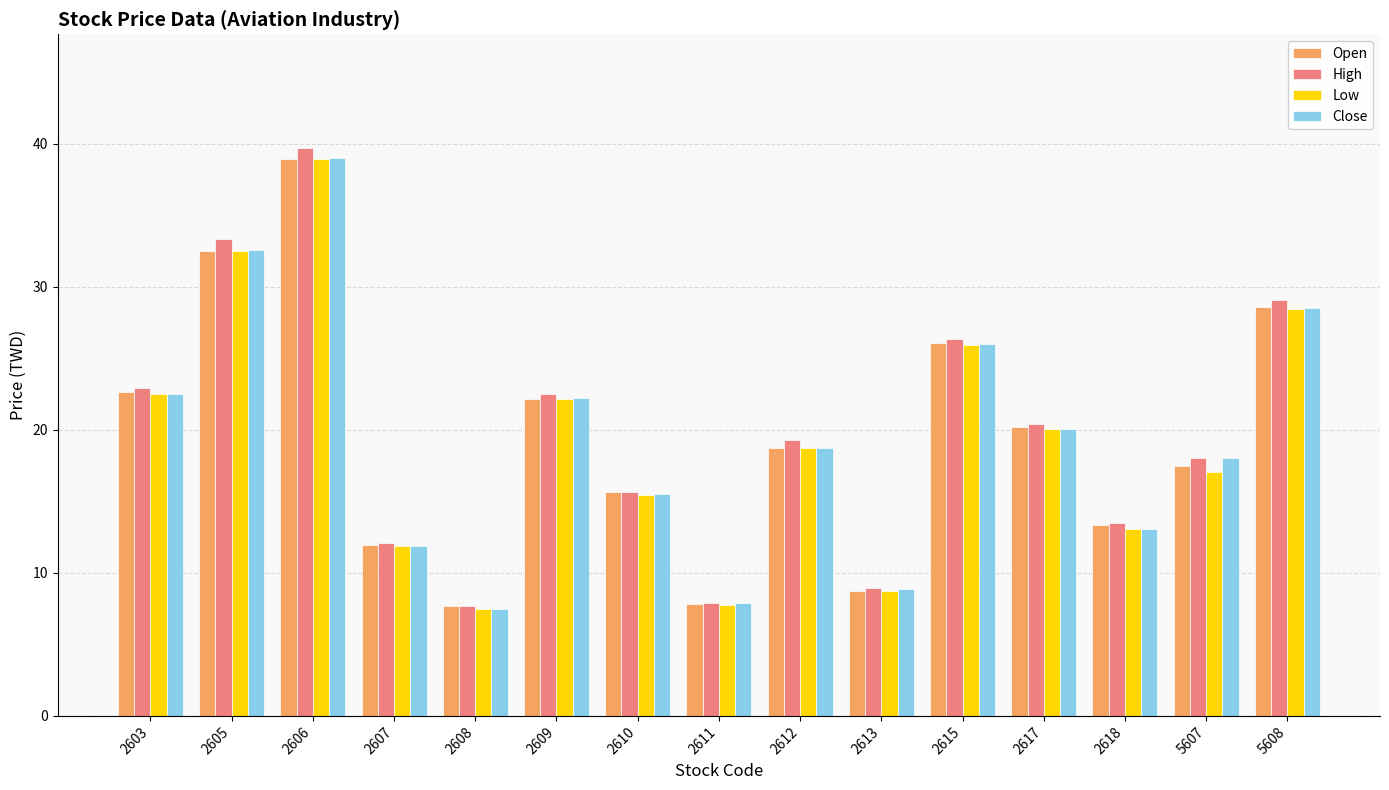

What is the lowest value of the Close series?

7.5